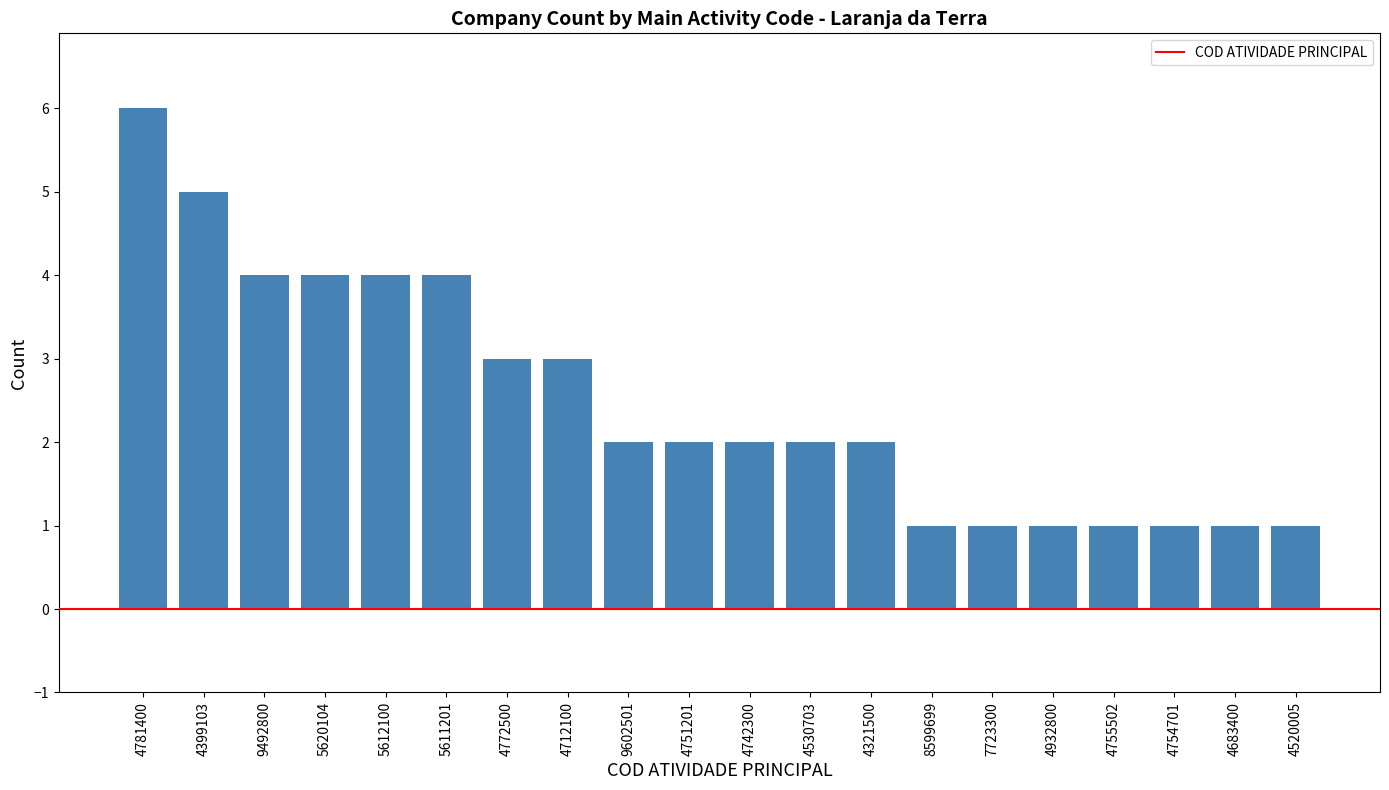

True or false: the data shows 4 at 4742300.

False